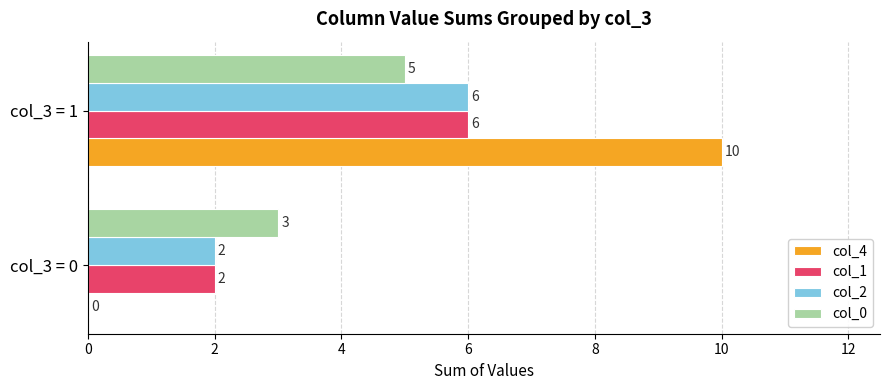

Which series has the largest total across all categories?

col_4